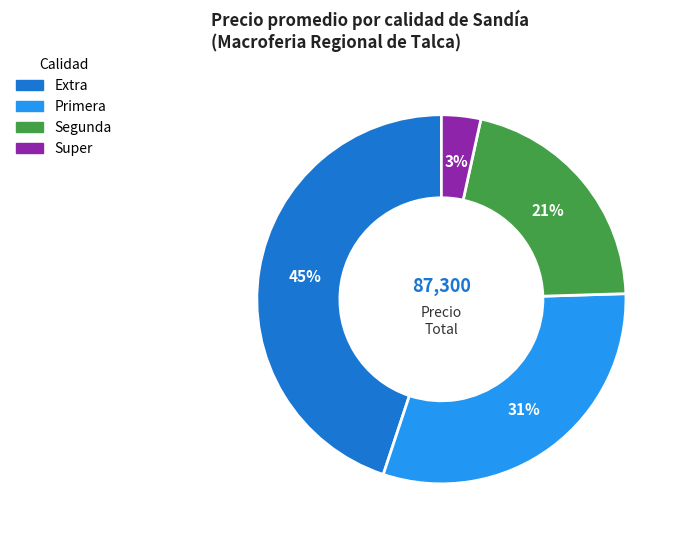

Is it true that Primera is 45% of the pie?

False